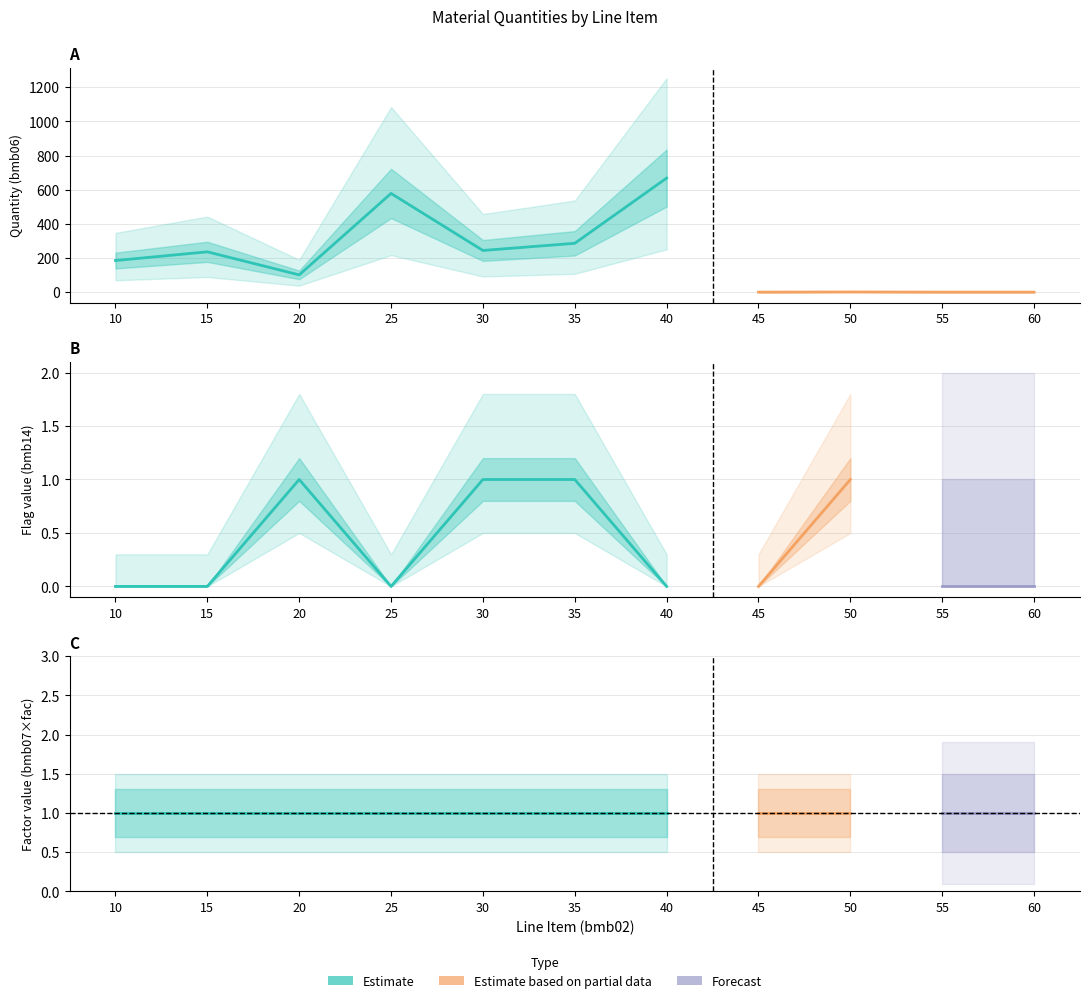

True or false: bmb14 and bmb07 cross at least once.

False